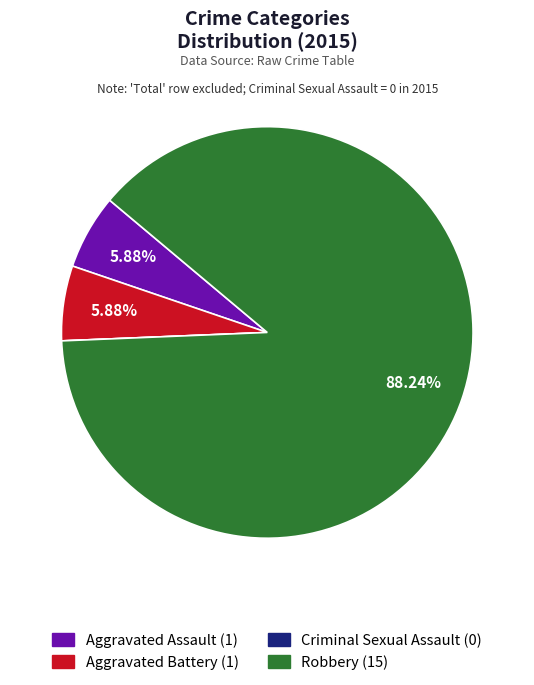

Between Robbery and Aggravated Battery, which is larger?

Robbery